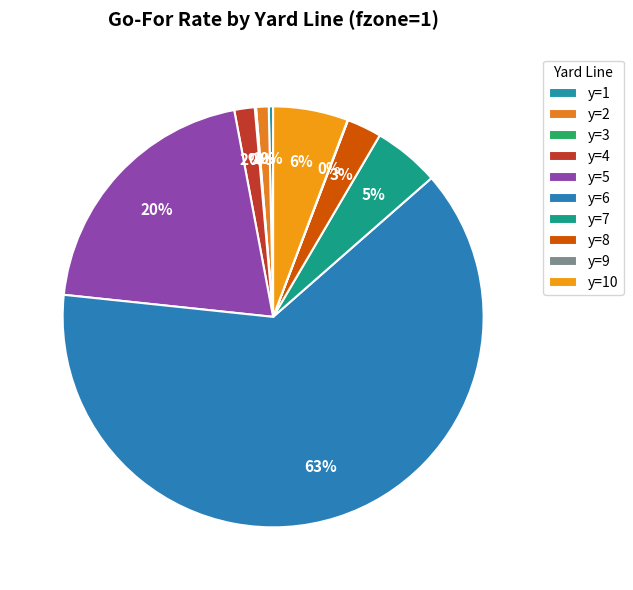

How much of the chart is everything except y=1?

99.7%